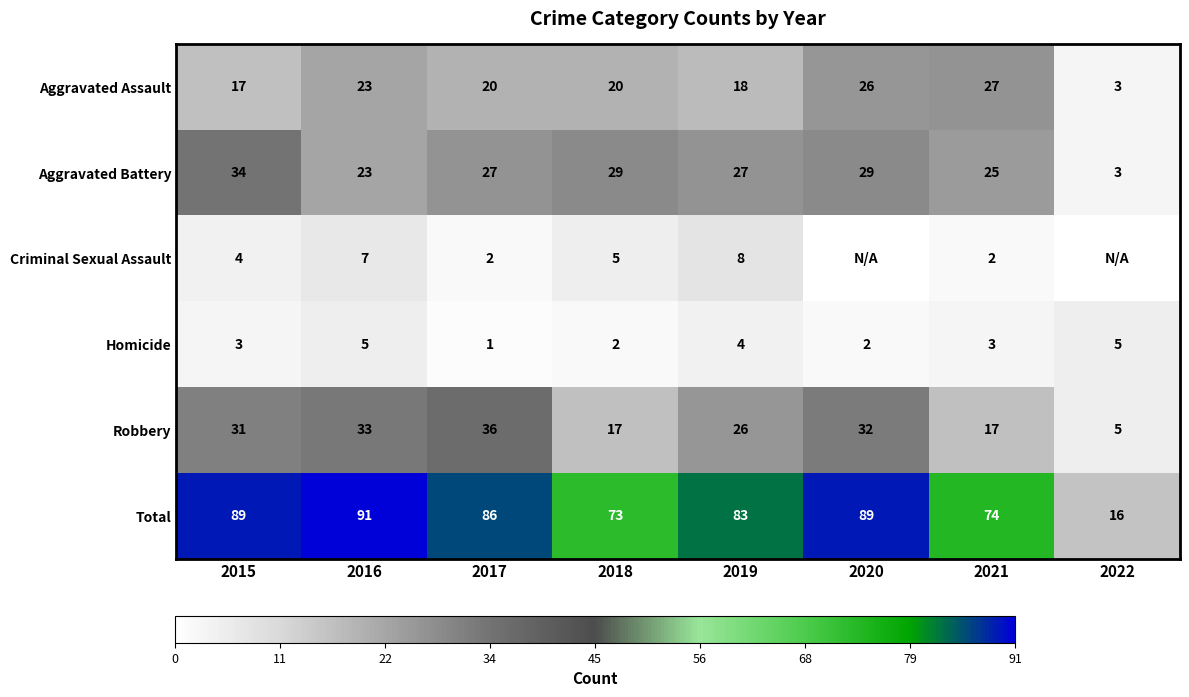

What is the approximate value of Aggravated Battery at 2017, to the nearest 10?

30